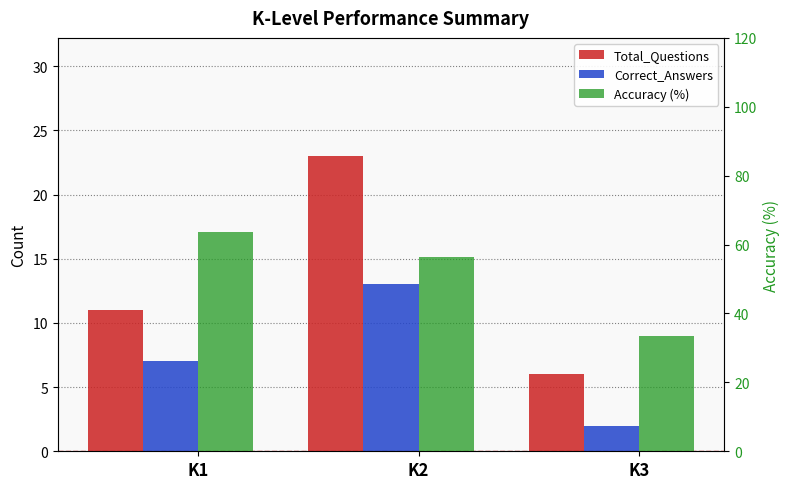

Between K2 and K3, which series saw the biggest shift?

Accuracy (%)